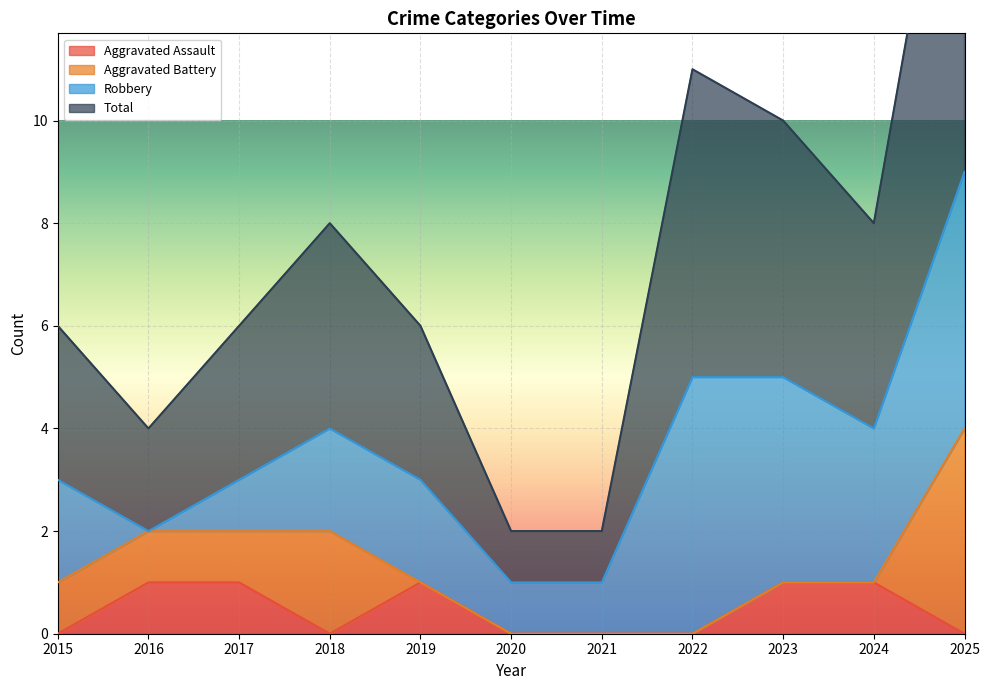

What is the sum of the Total values at 2021 and 2024?

10